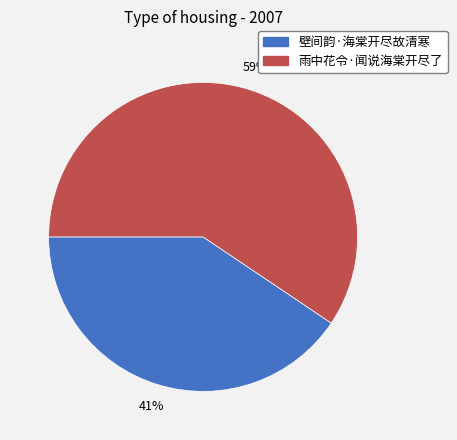

Count the number of slices in the pie.

2